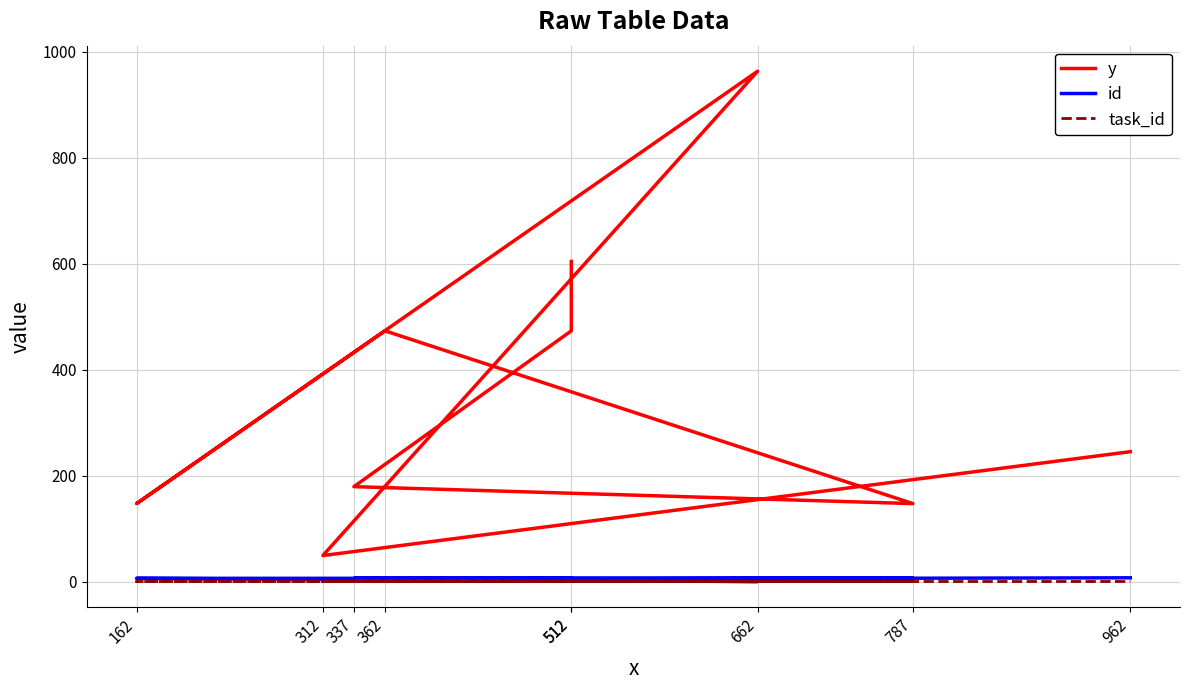

Which series changed the most between 512 and 787?

y